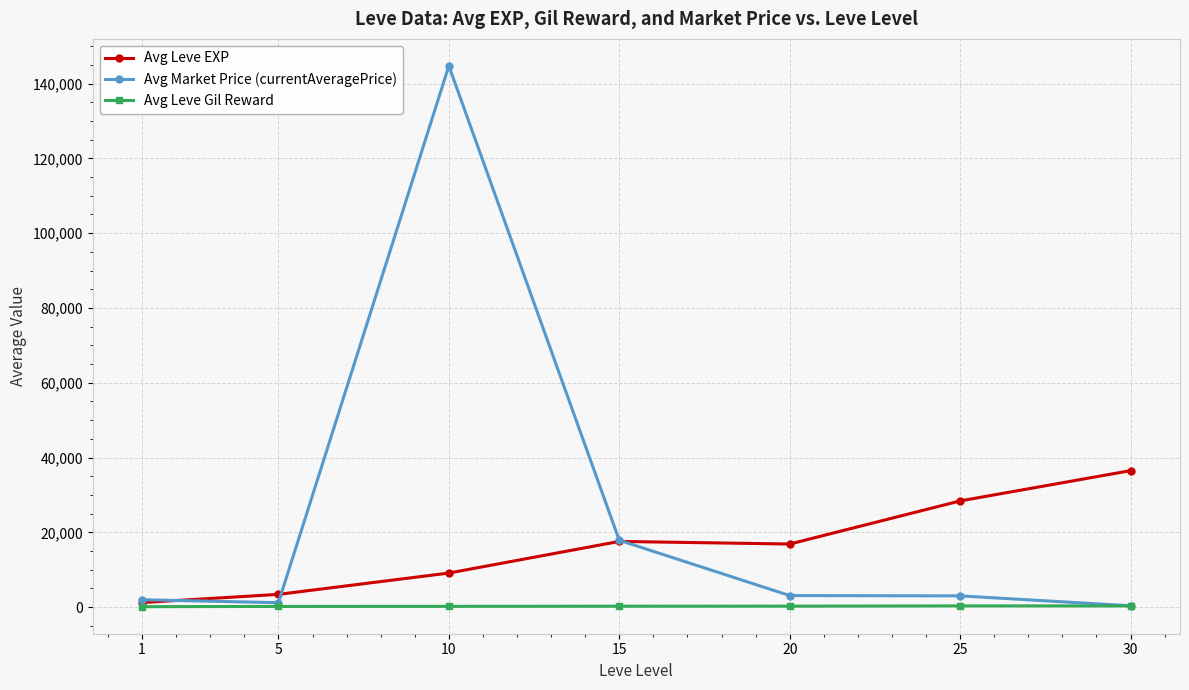

What is the difference between the Avg Leve EXP values at 30 and 5?

33087.5